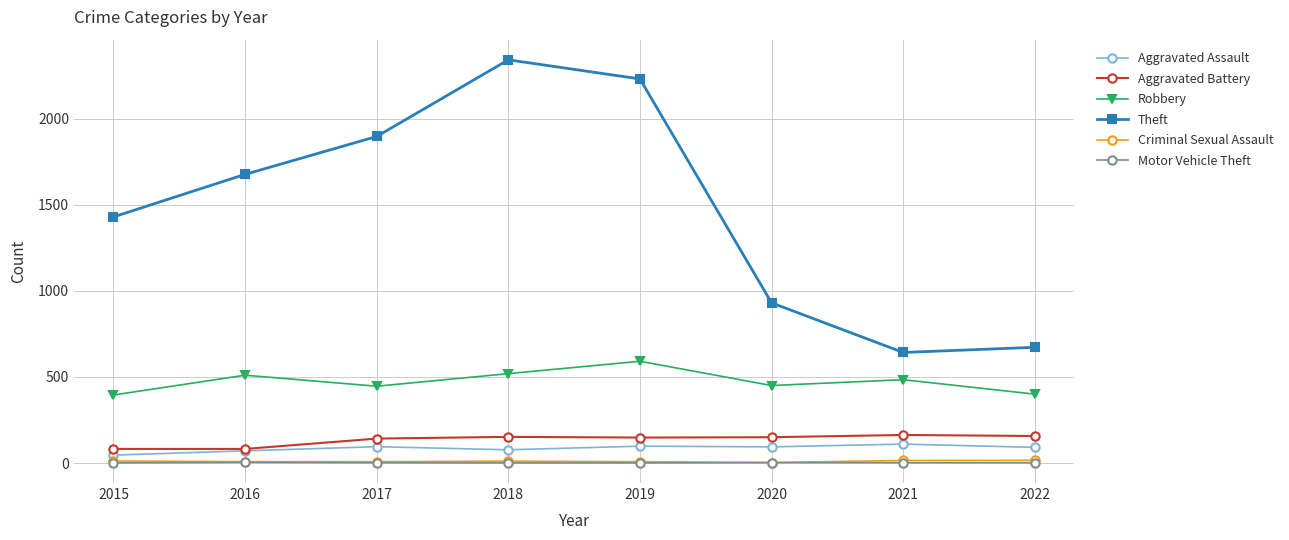

At how many categories does at least one series exceed 1623?

4